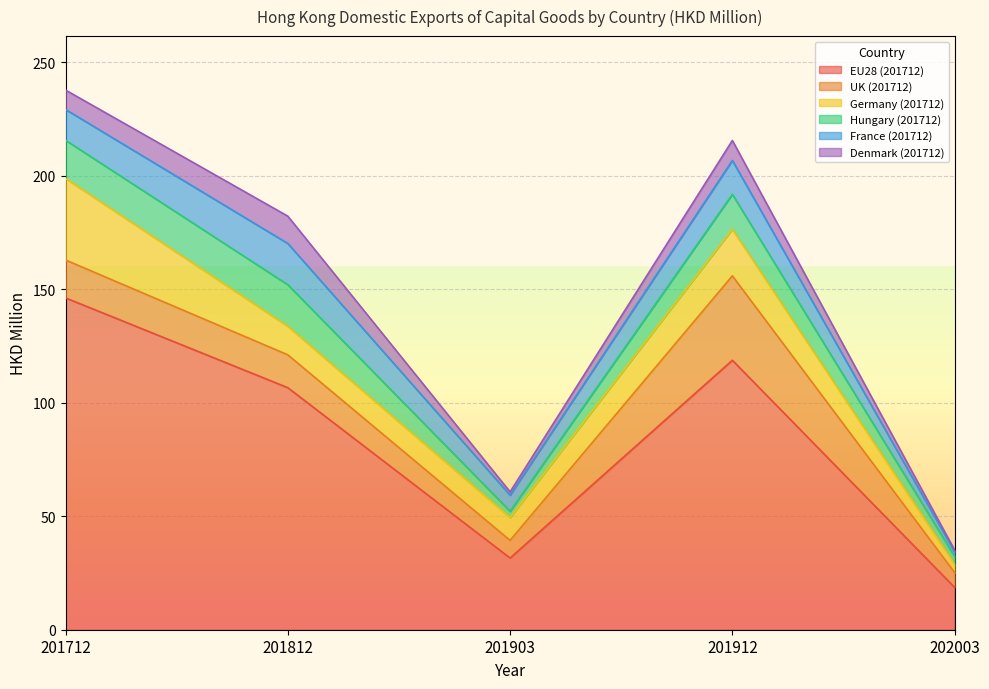

What is the difference between the Denmark (201712) values at 201912 and 202003?

8.0